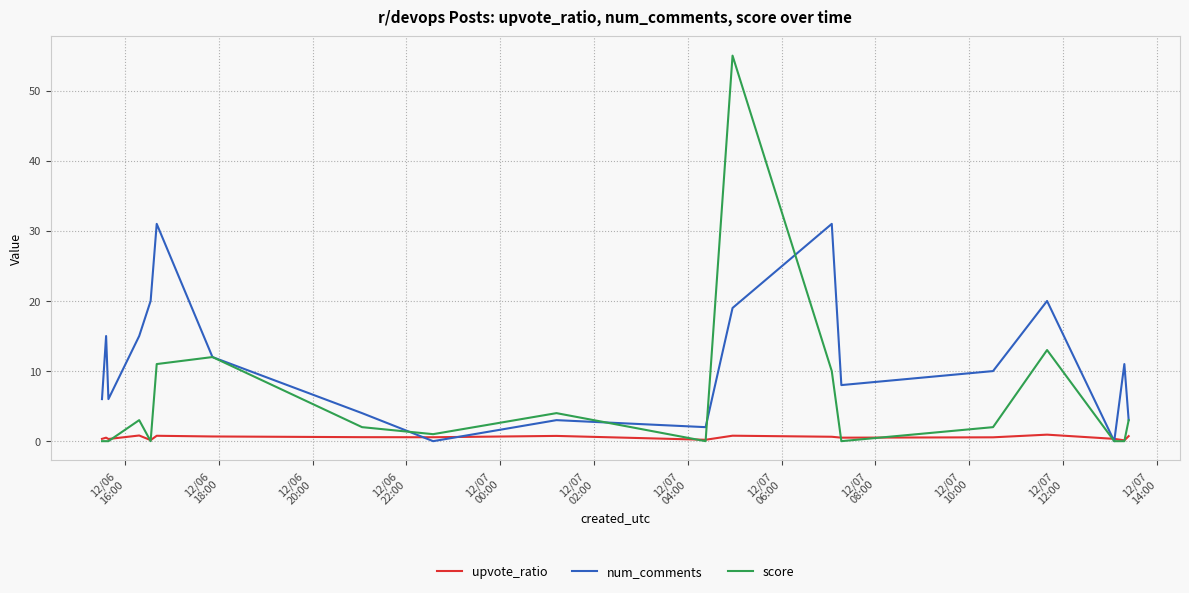

What is the highest value of the score series?

55.0